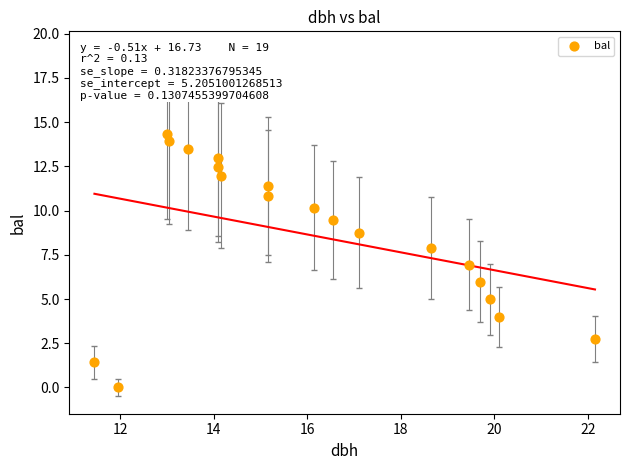

What is the range of X values (max minus min)?

10.7